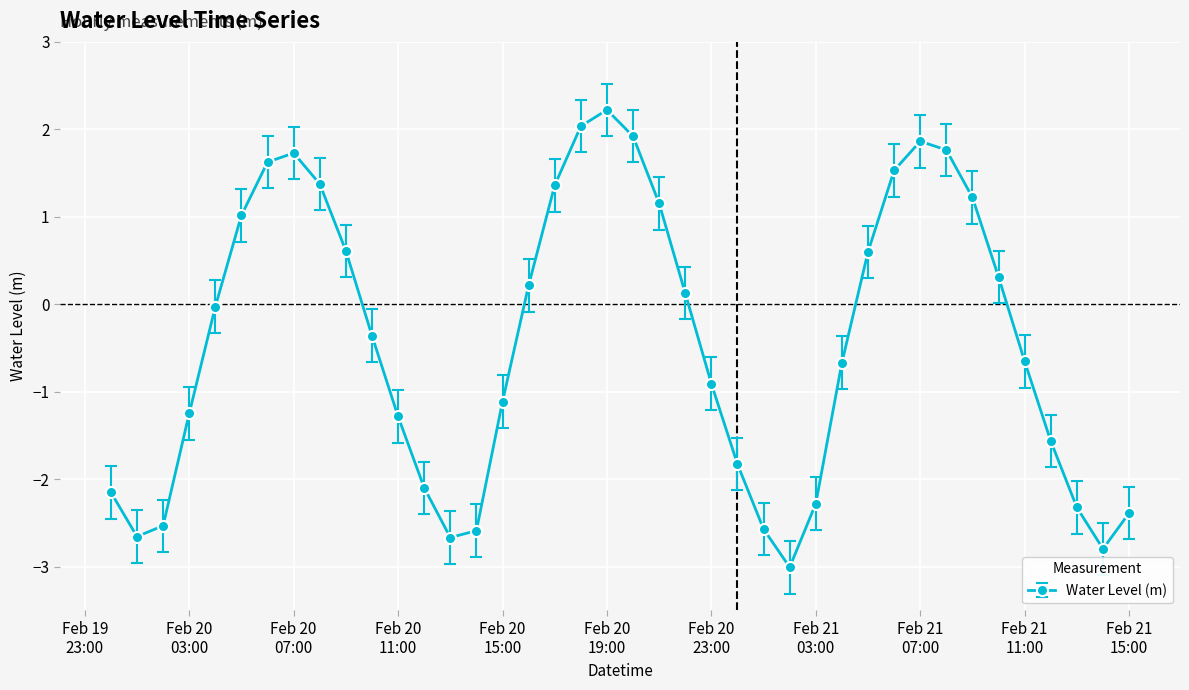

How many values are below zero?

22